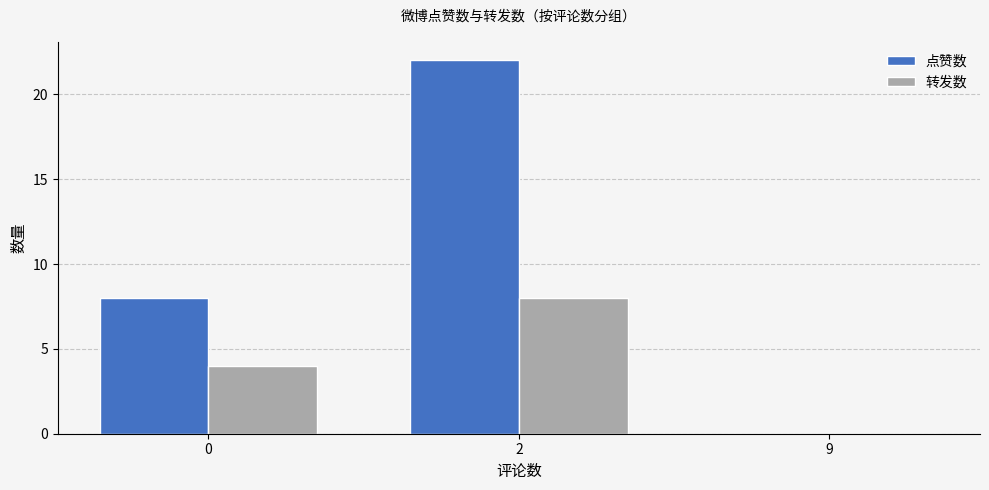

What is the greatest value displayed?

22